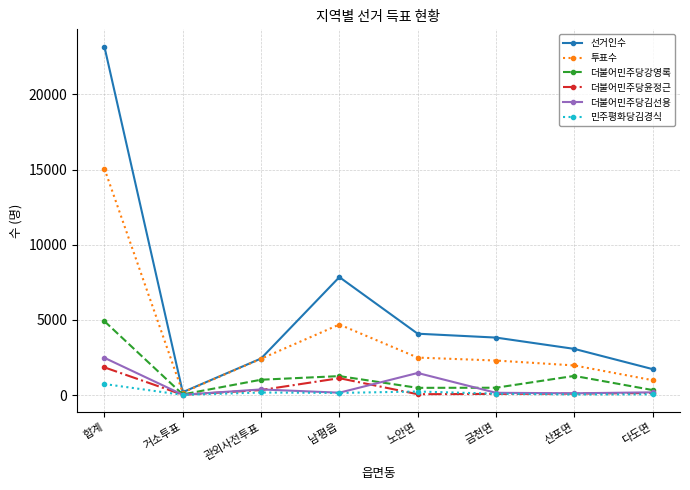

At which category is the sum across all series the highest?

합계